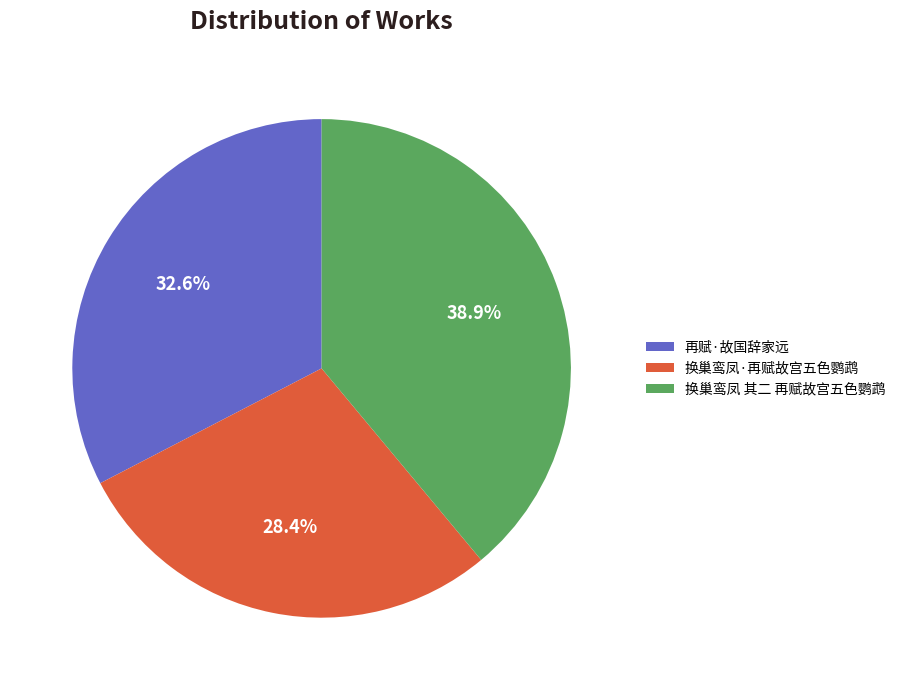

To the nearest percent, what percentage of the pie is 换巢鸾凤·再赋故宫五色鹦鹉?

28%